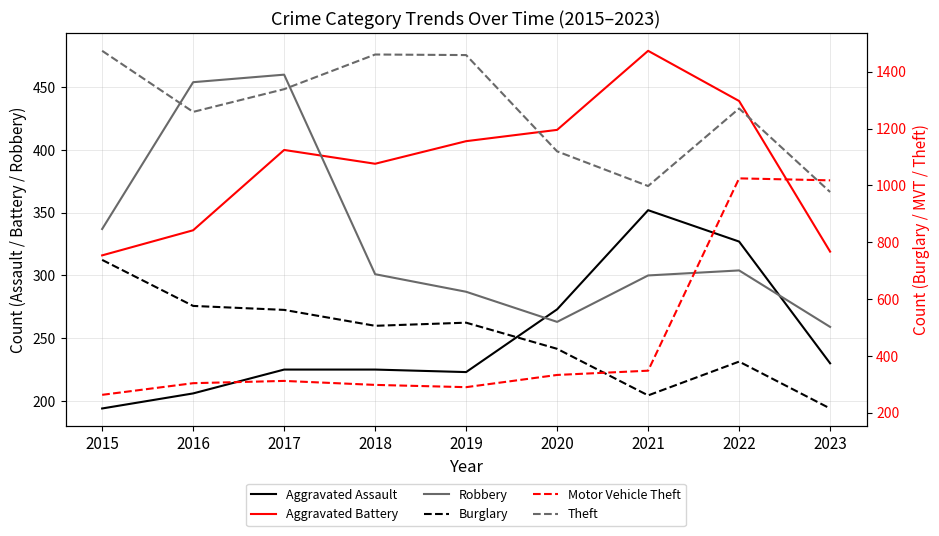

What is the smallest value displayed?

194